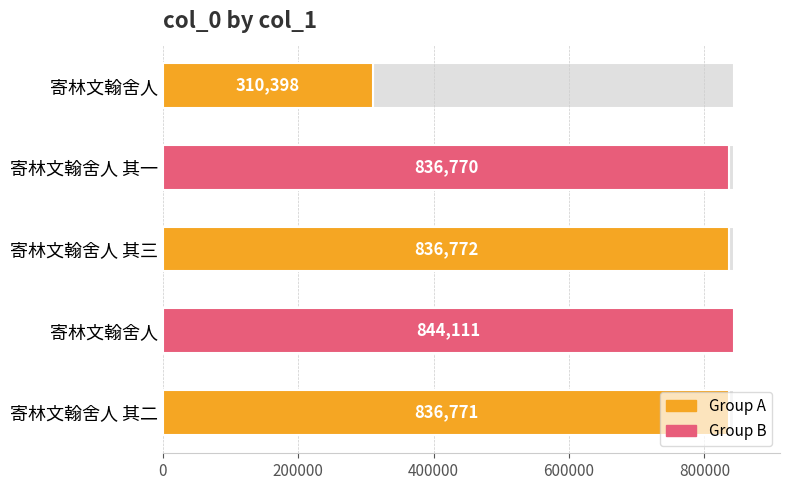

What is the ratio of the value at 寄林文翰舍人 其一 to the value at 寄林文翰舍人 其三?

1.0